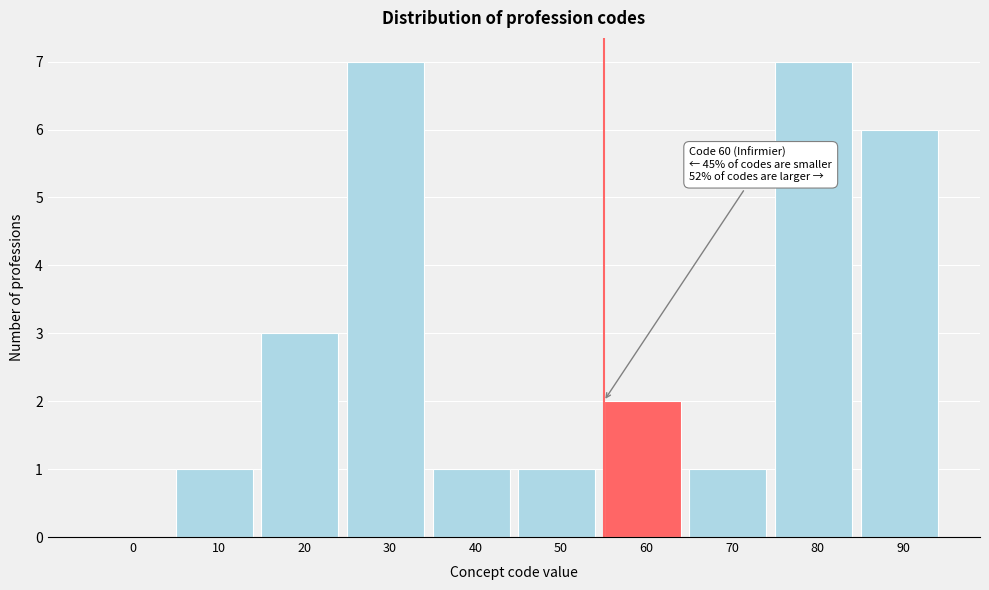

Reading left to right, extract all data points from this chart.

0=0	10=1	20=3	30=7	40=1	50=1	60=2	70=1	80=7	90=6